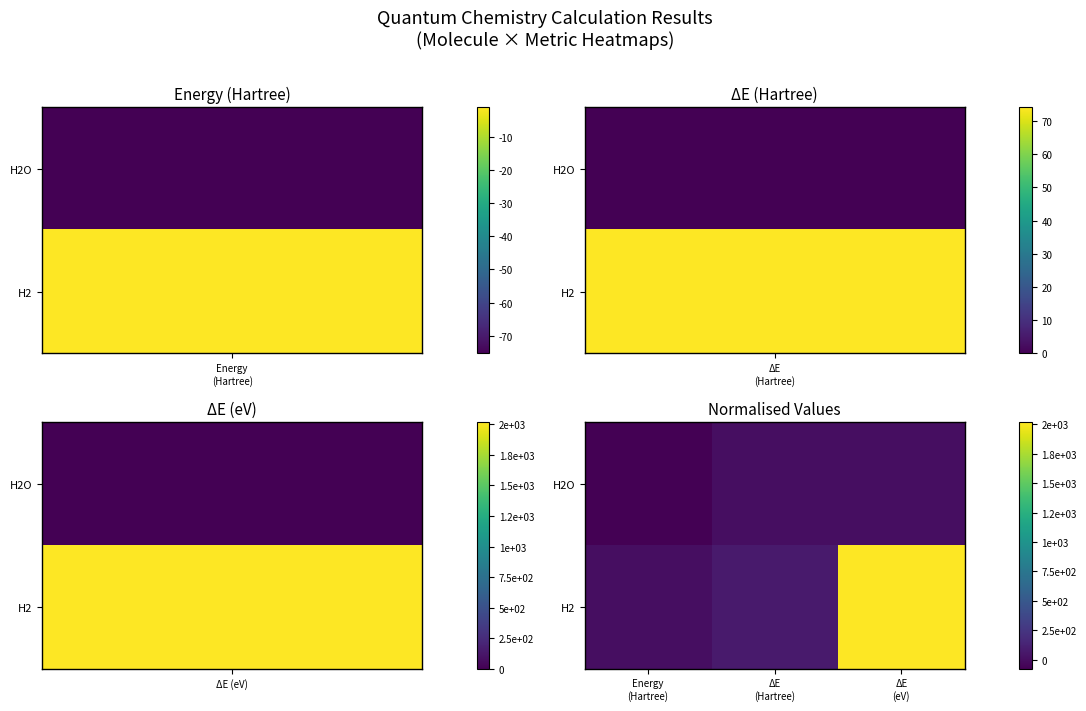

Which series has the largest range (max minus min)?

H2